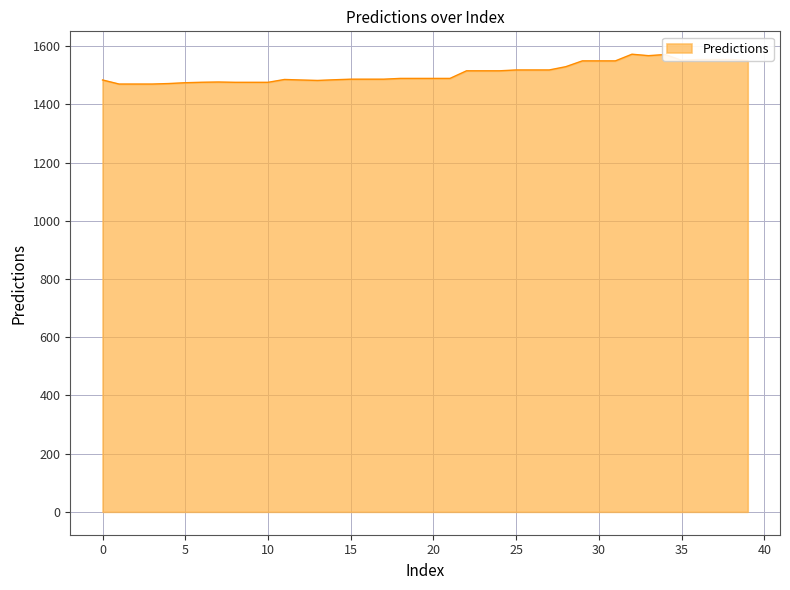

What is the difference between the maximum and minimum values?

102.5